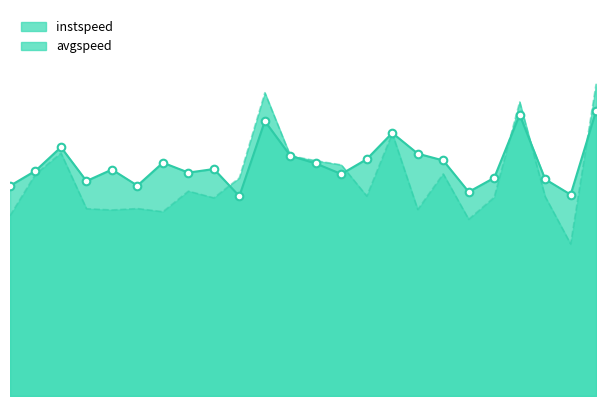

Which series contains the lowest Y value?

avgspeed